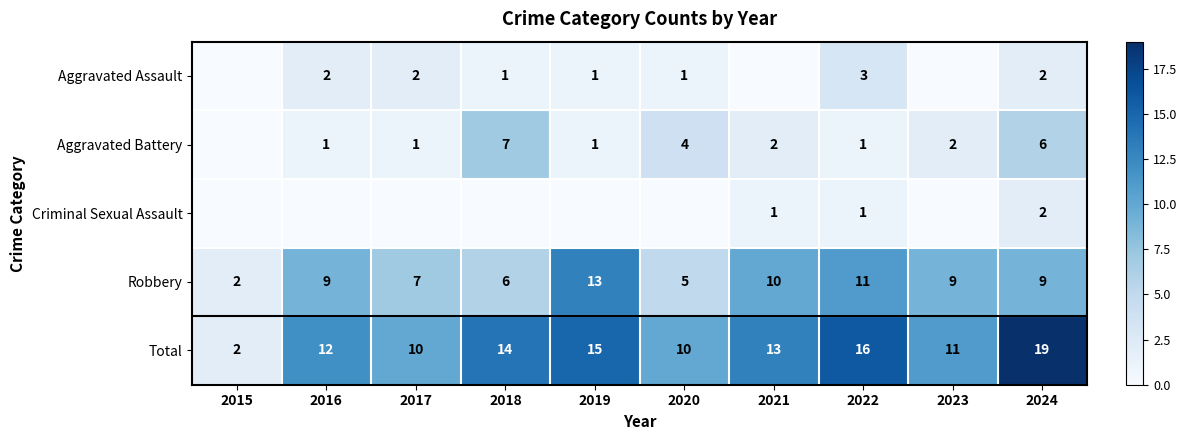

True or false: Robbery has a value of 15 at 2016.

False